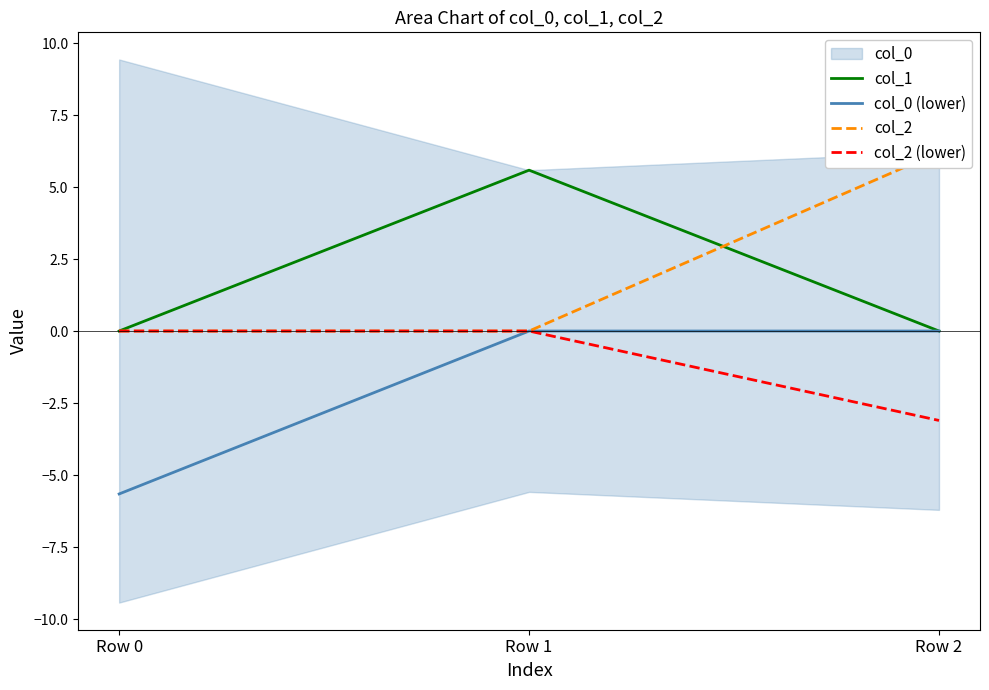

What is the difference between the col_1 values at Row 0 and Row 1?

5.6